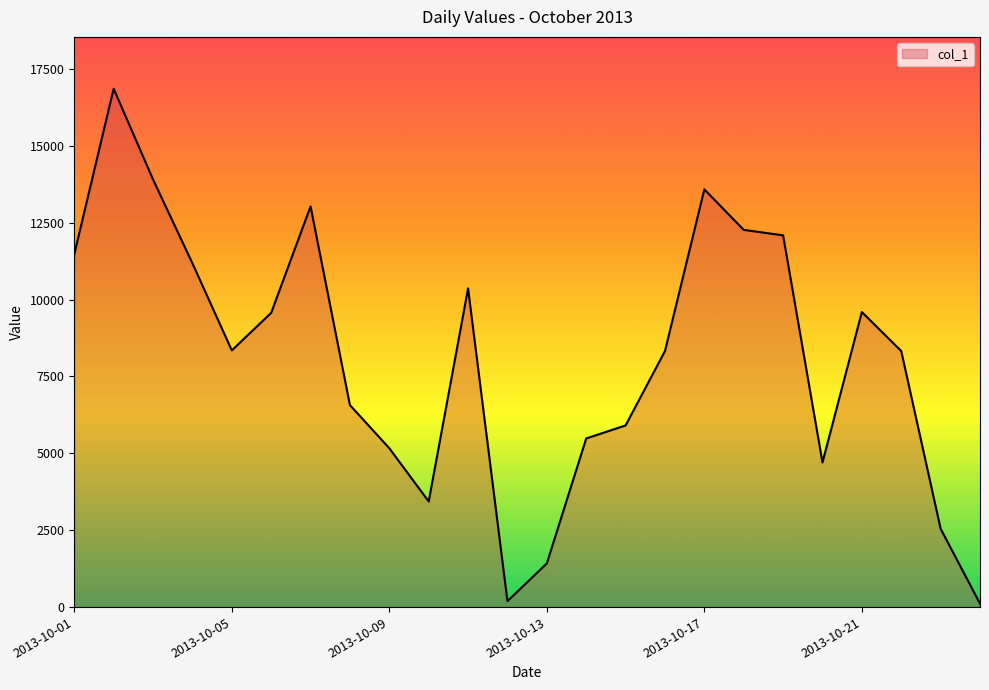

What is the greatest value displayed?

16856.0